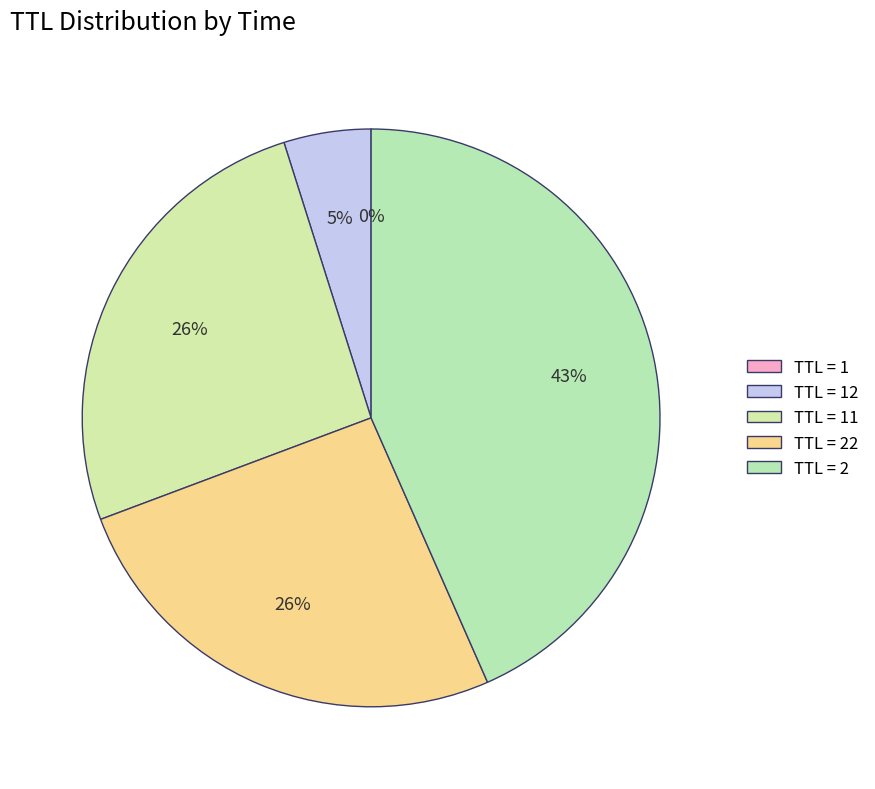

How many segments does this pie chart have?

5